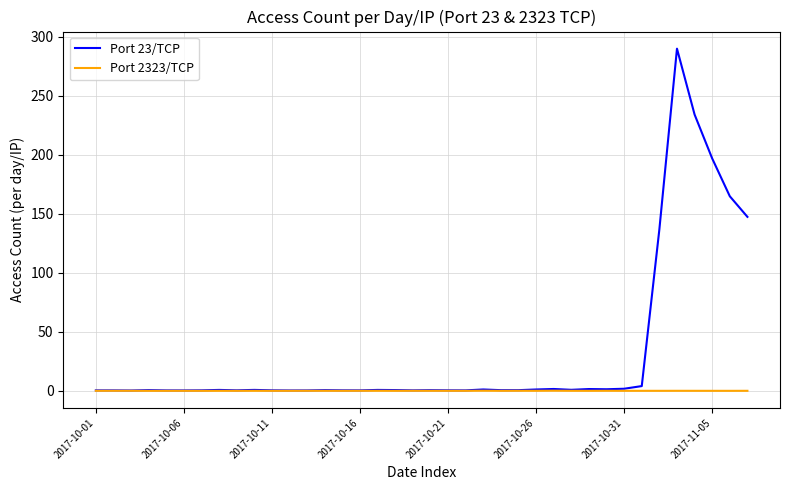

Which series has the largest total across all categories?

Port 23/TCP